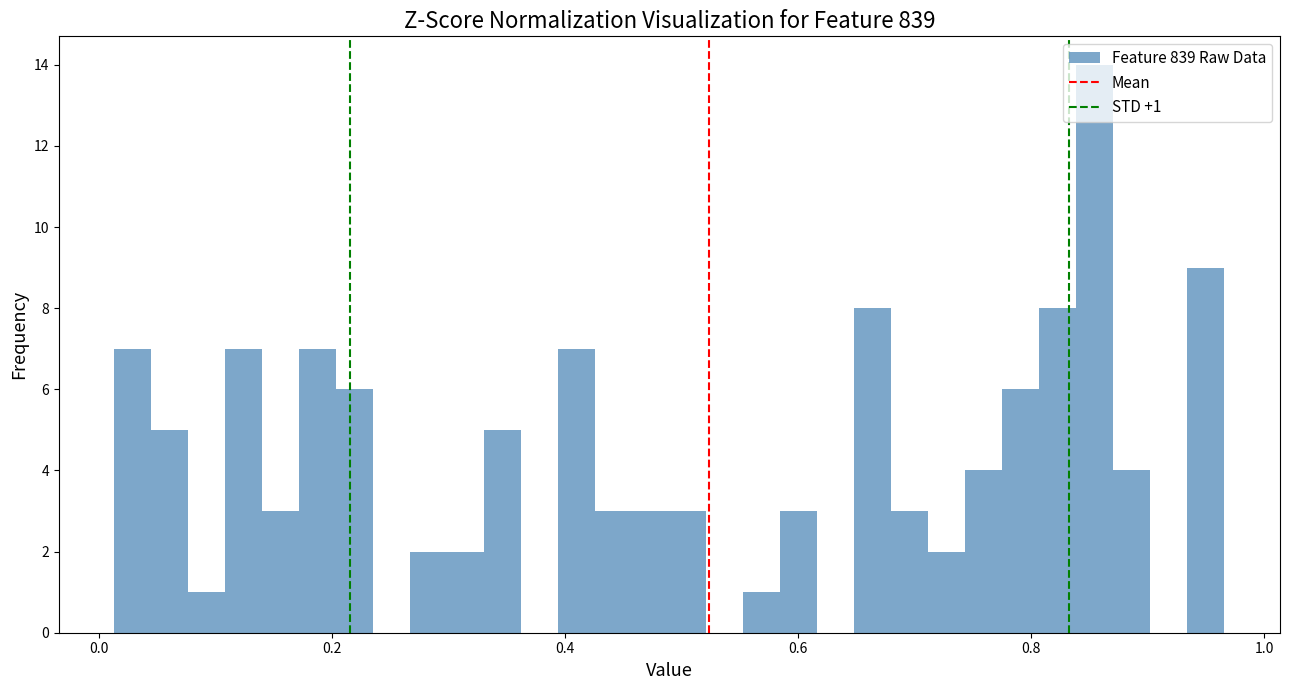

Read against the x-axis, roughly where is the centre of the tallest bar?

0.86